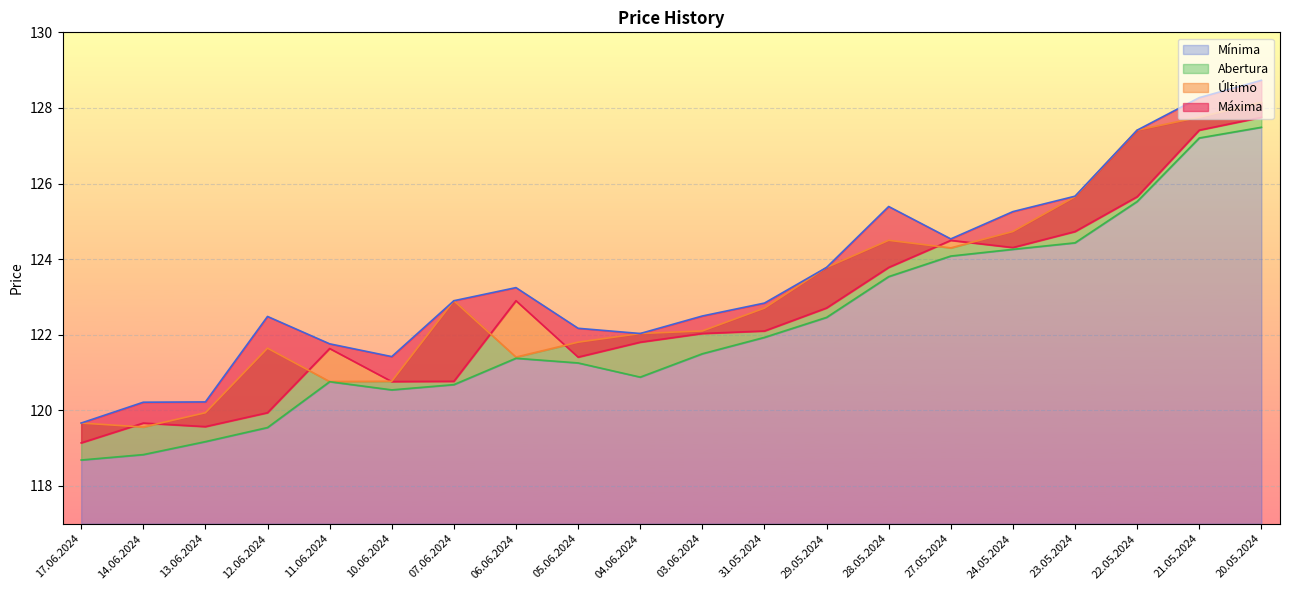

Does the chart display data point markers on the line(s)?

No